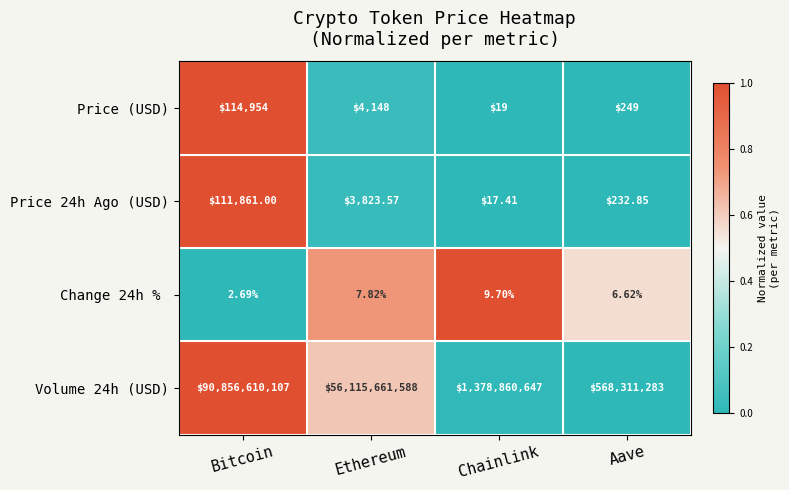

At which category is the sum across all series the highest?

Bitcoin